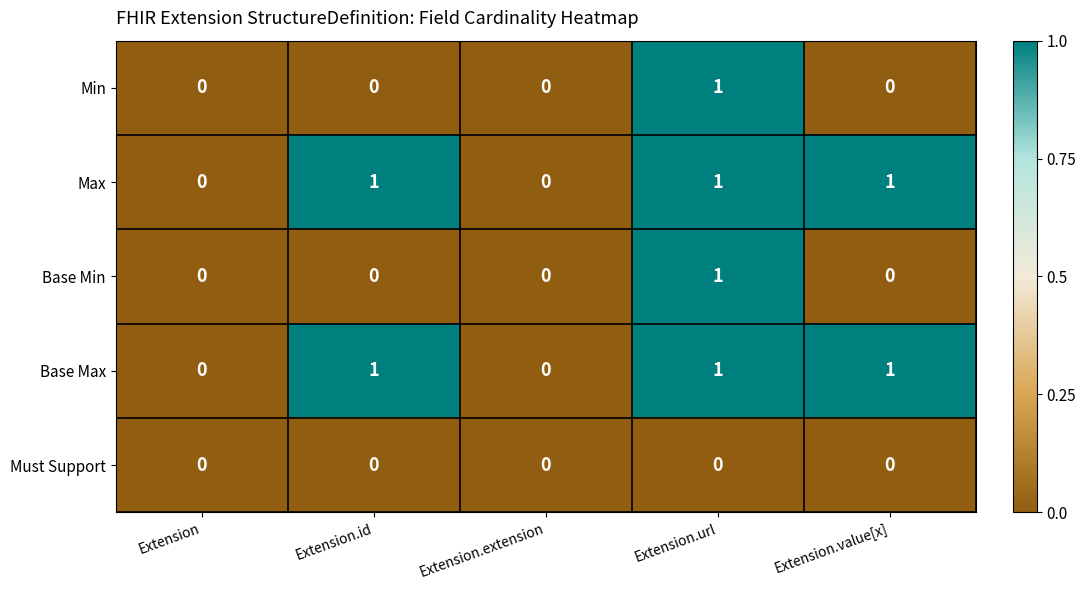

True or false: Min has a value of 0 at Extension.value[x].

True